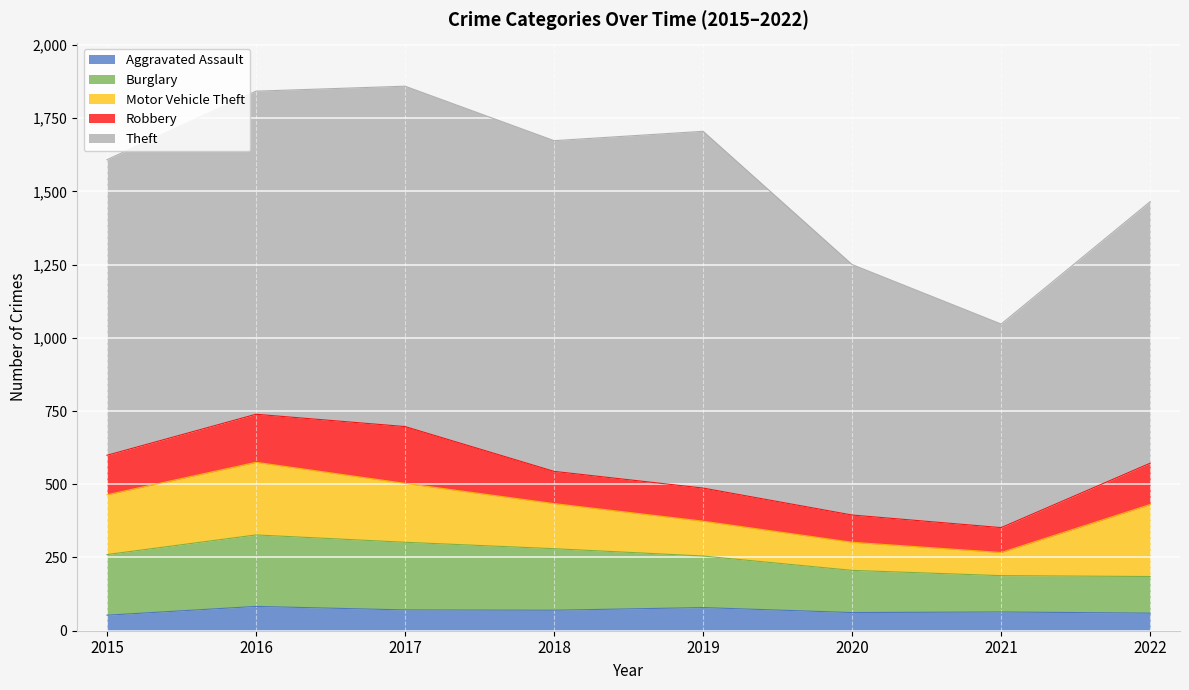

Does the chart display data point markers on the line(s)?

No